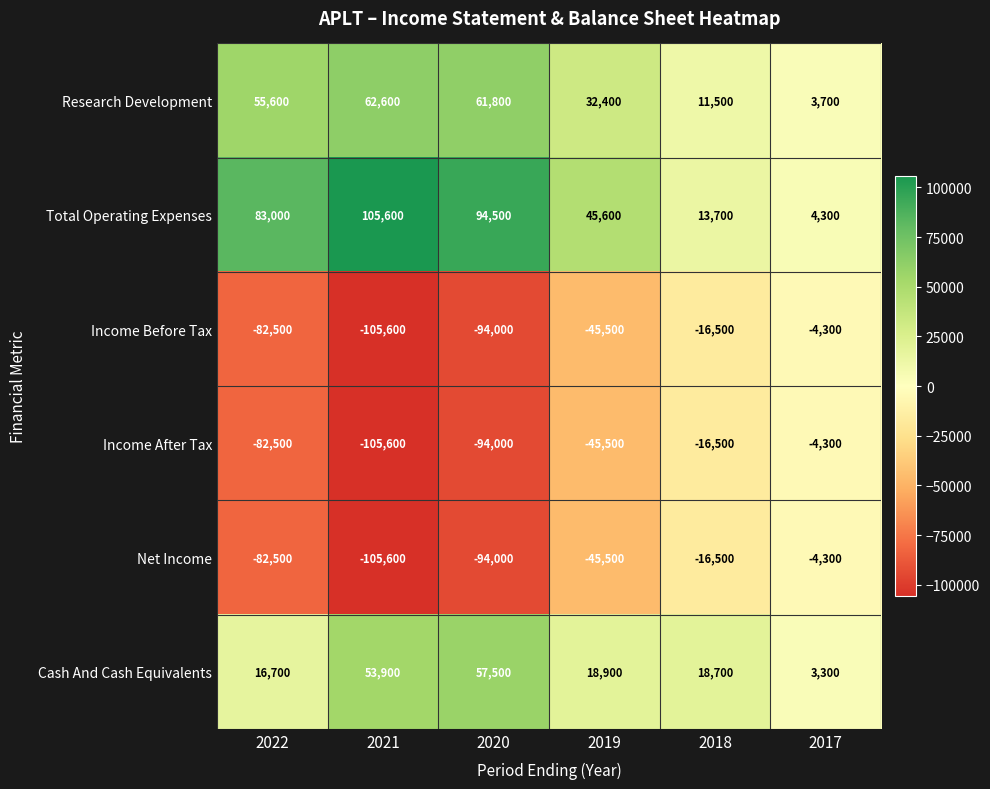

Where does the Income After Tax series first go above -45500?

2018